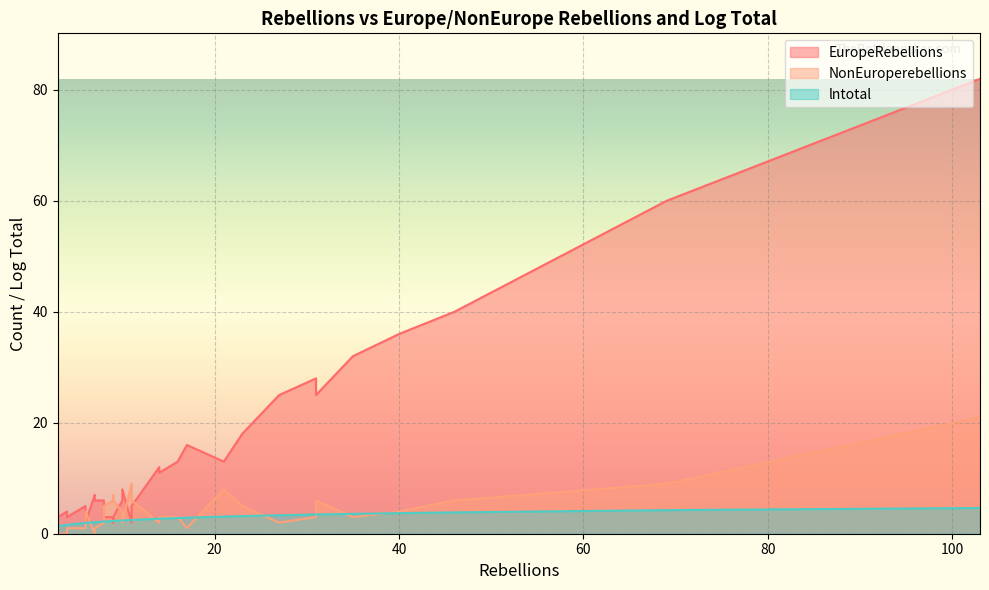

What is the difference between the highest and lowest values at 46?

36.1